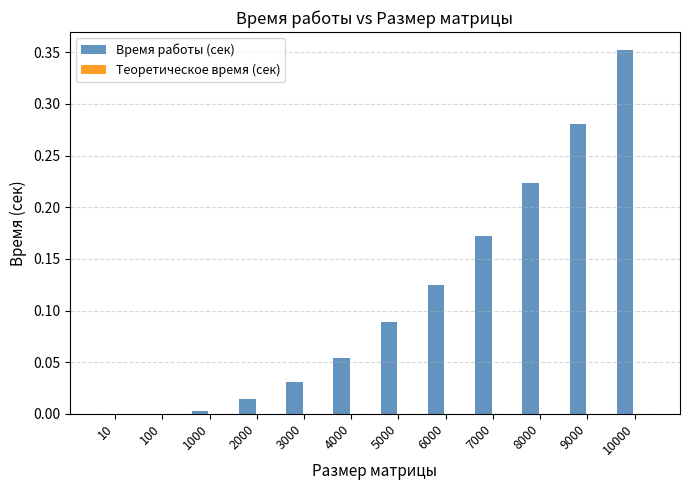

True or false: Время работы (сек) has a value of 0.1 at 8000.

False